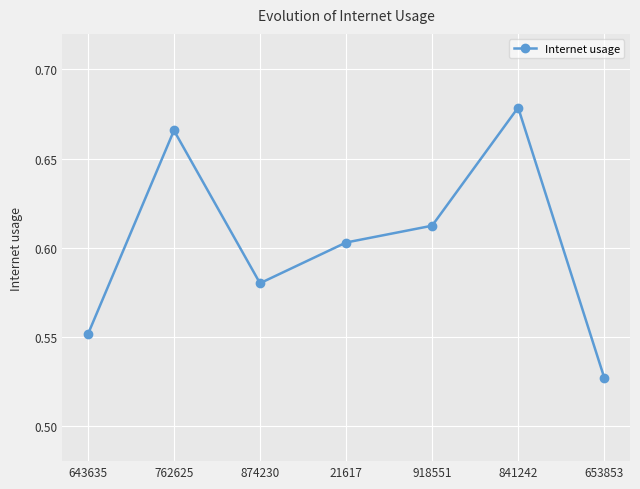

How many interior local peaks (higher than both neighbors) does the data have?

2